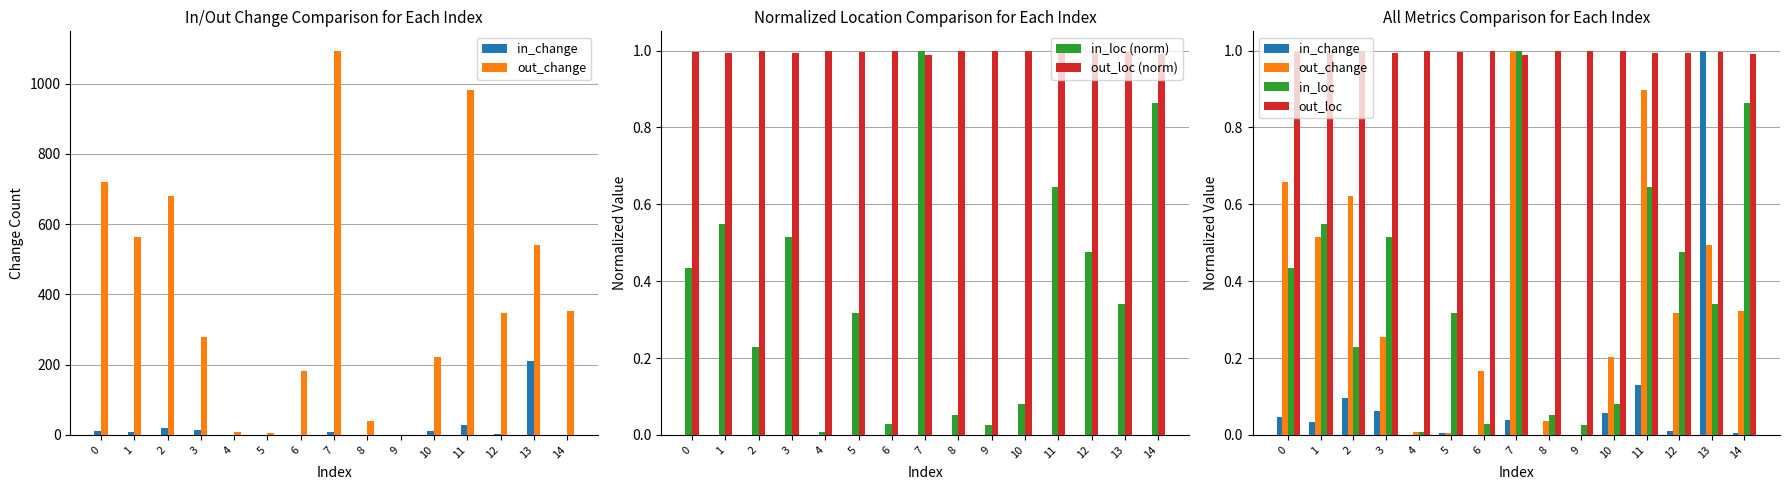

At which category is the sum across all series the highest?

7